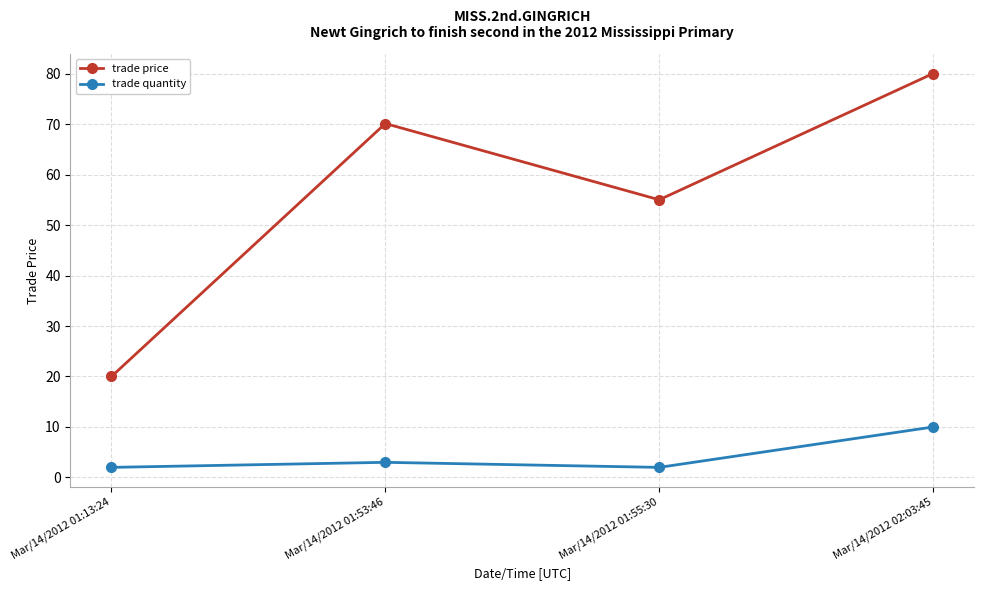

At Mar/14/2012 02:03:45, list the series in order from largest to smallest.

trade price, trade quantity